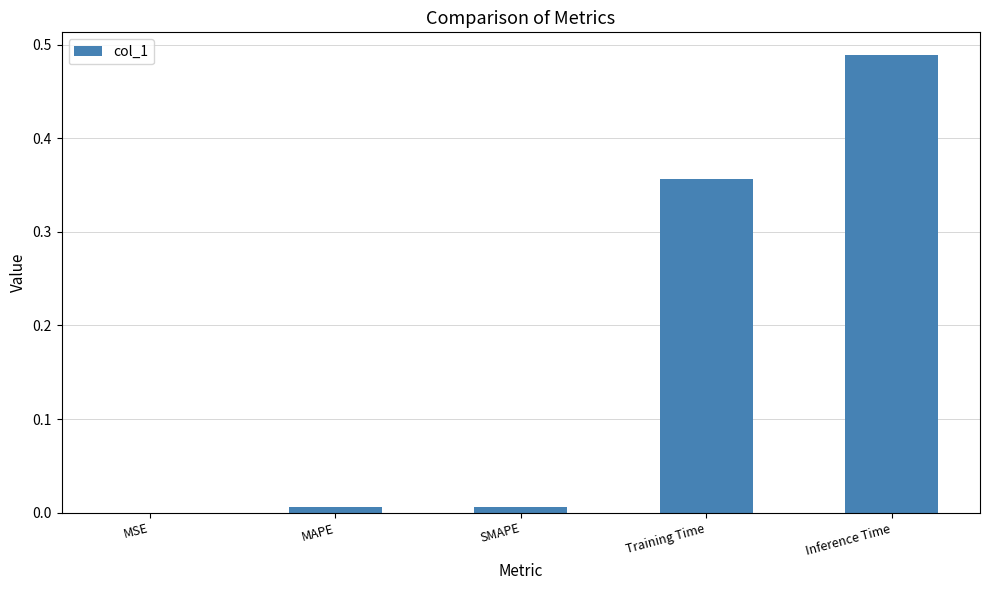

The chart shows a value of 0.0 at MAPE. True or false?

True